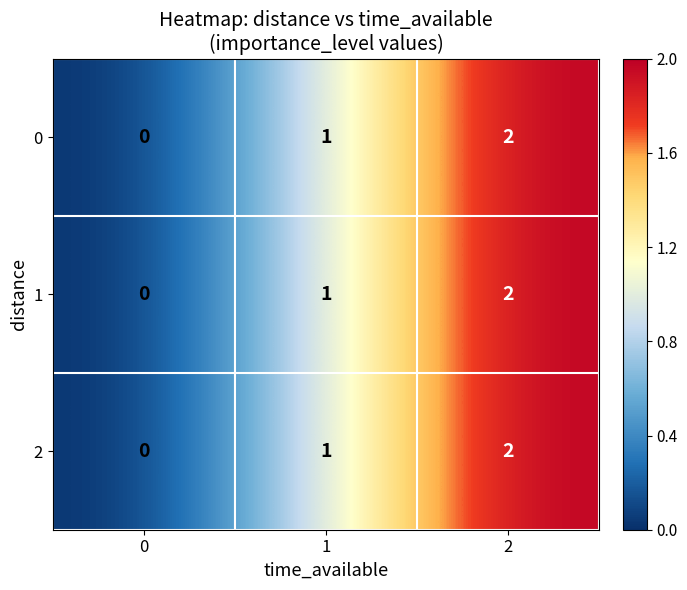

List the labels in order of 2 value, largest first.

2, 1, 0